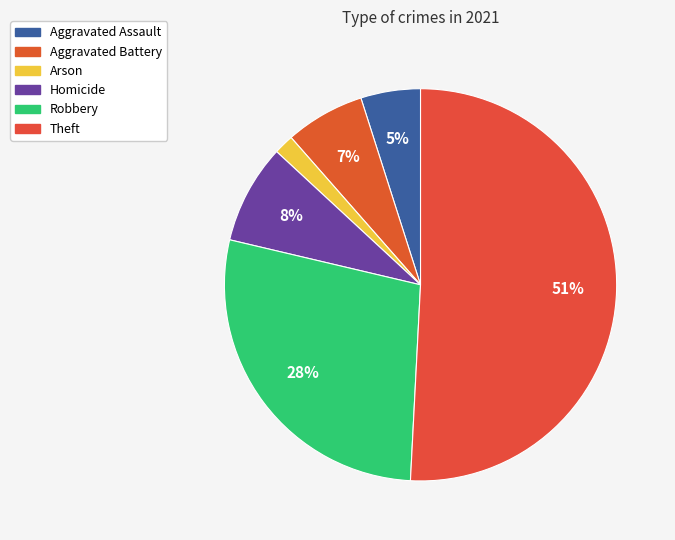

What is the total percentage of Robbery and Arson?

29.5%